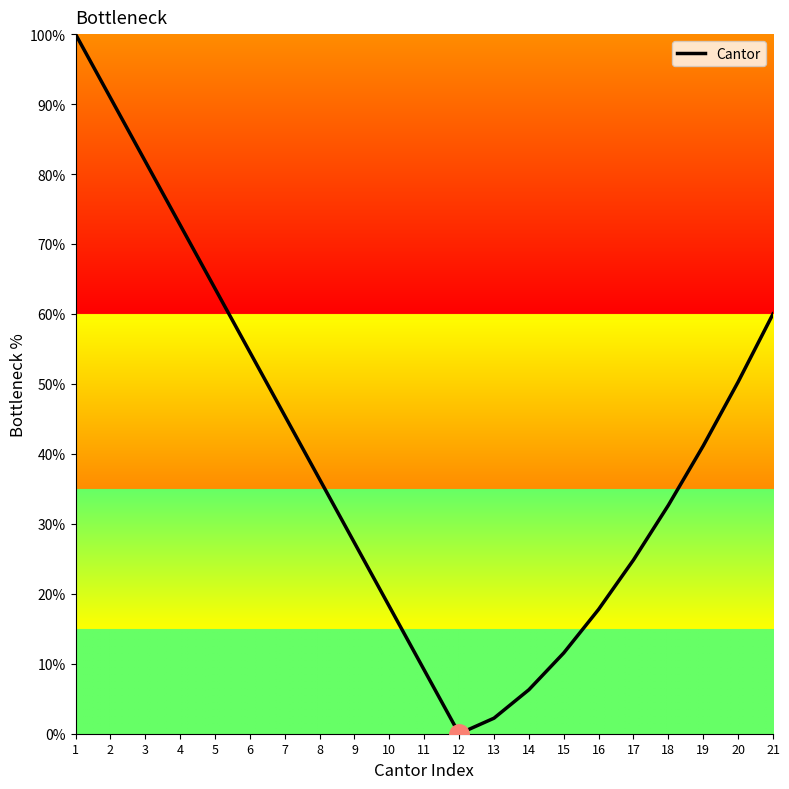

What is the greatest value displayed?

100.0